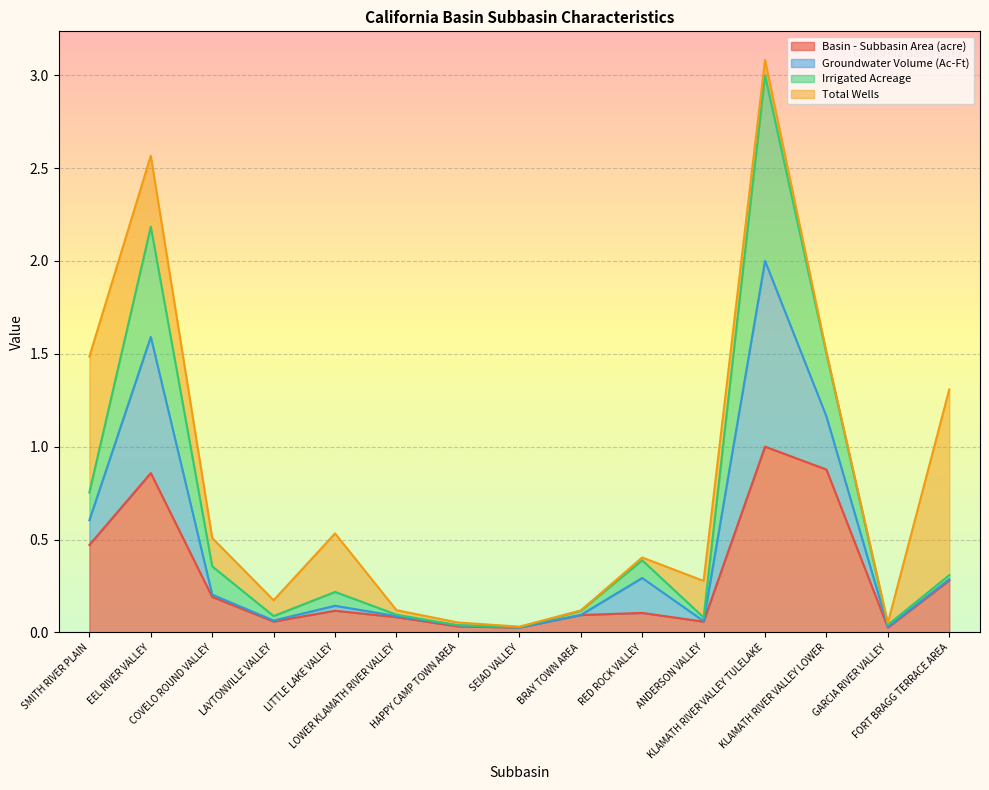

Which has a higher value, SEIAD VALLEY or KLAMATH RIVER VALLEY LOWER?

KLAMATH RIVER VALLEY LOWER